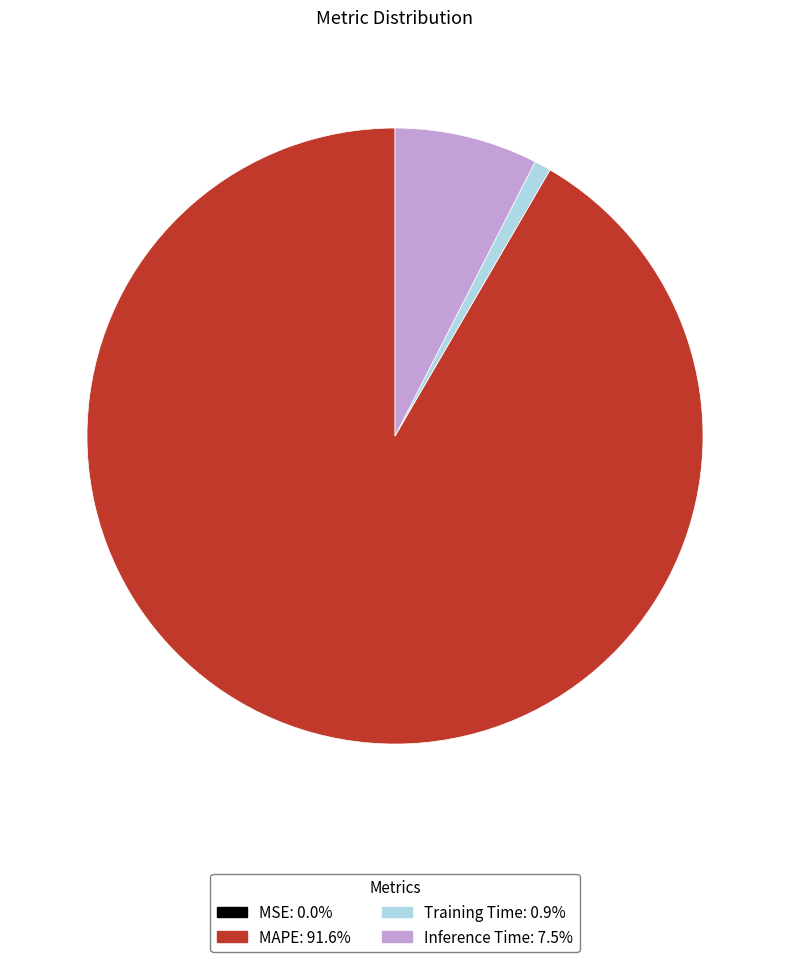

Which category accounts for the majority?

MAPE